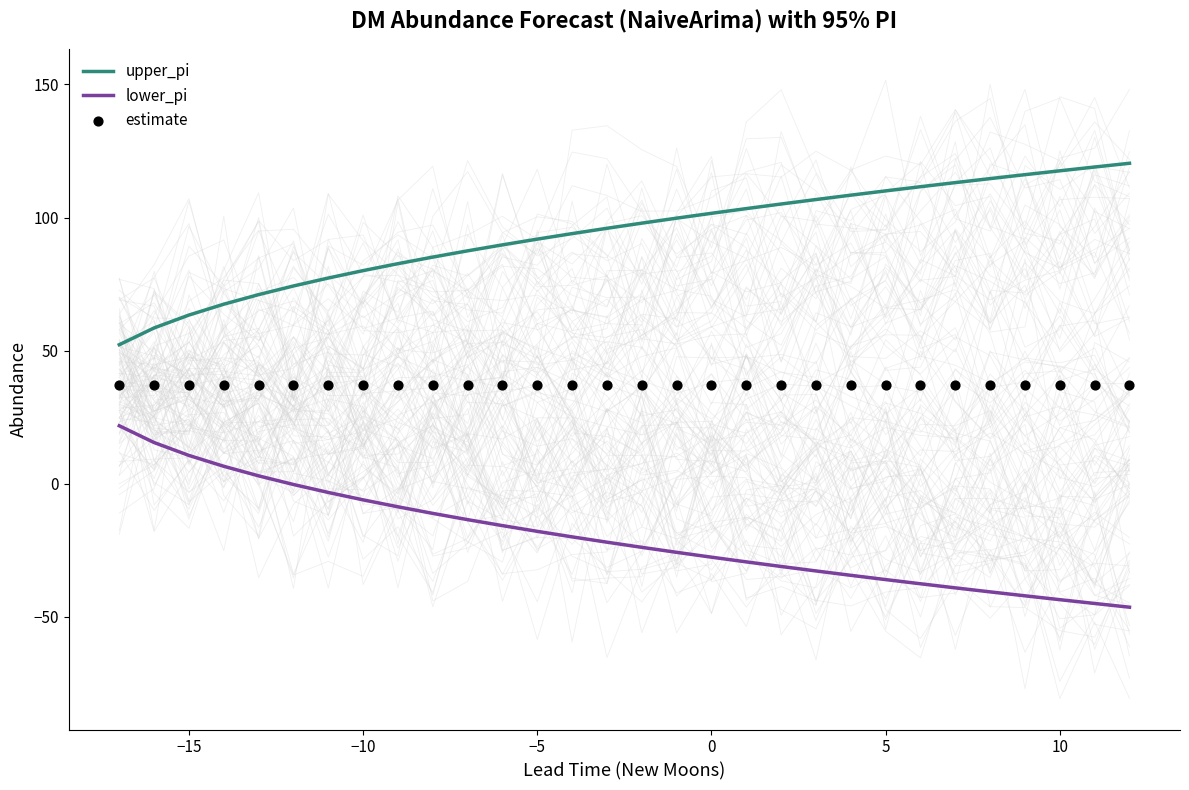

The value of lower_pi at 0 is -9.4. True or false?

False